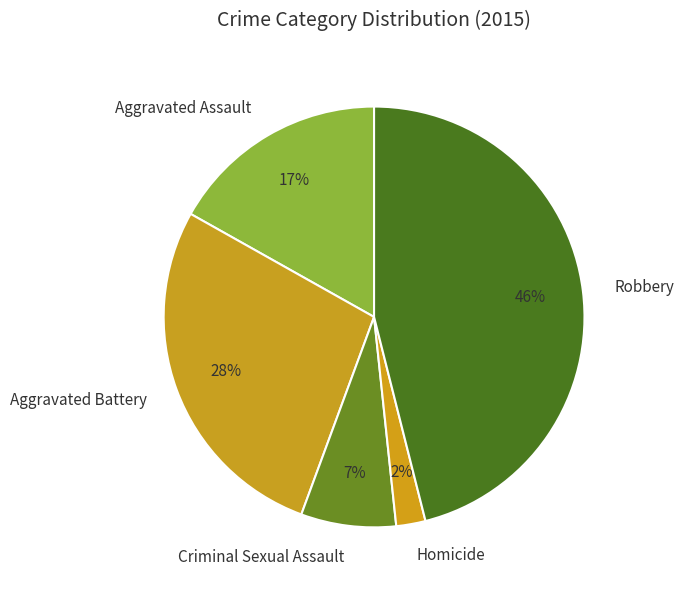

The Homicide slice represents 2% of the pie. True or false?

True